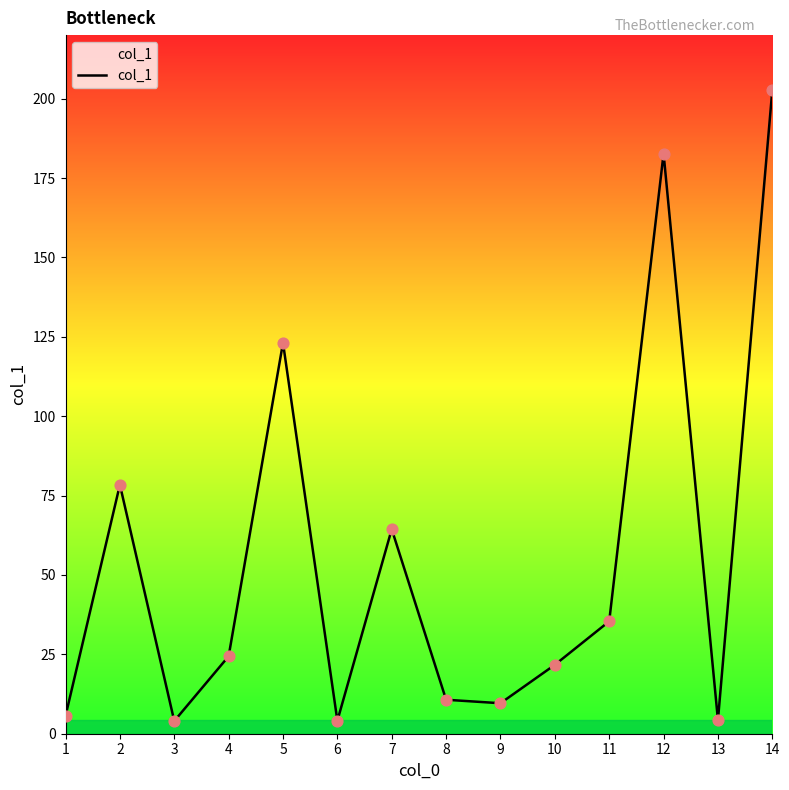

What is the ratio of the value at 13 to the value at 1?

0.8